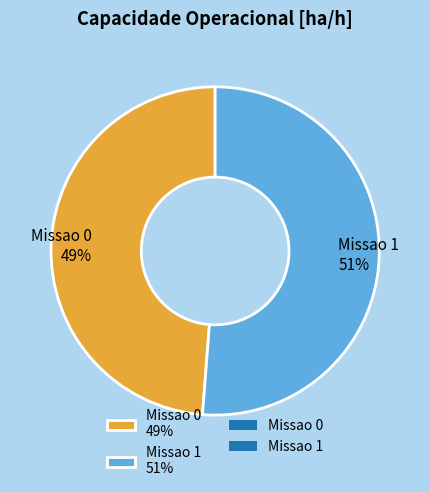

How many slices are in this pie chart?

2